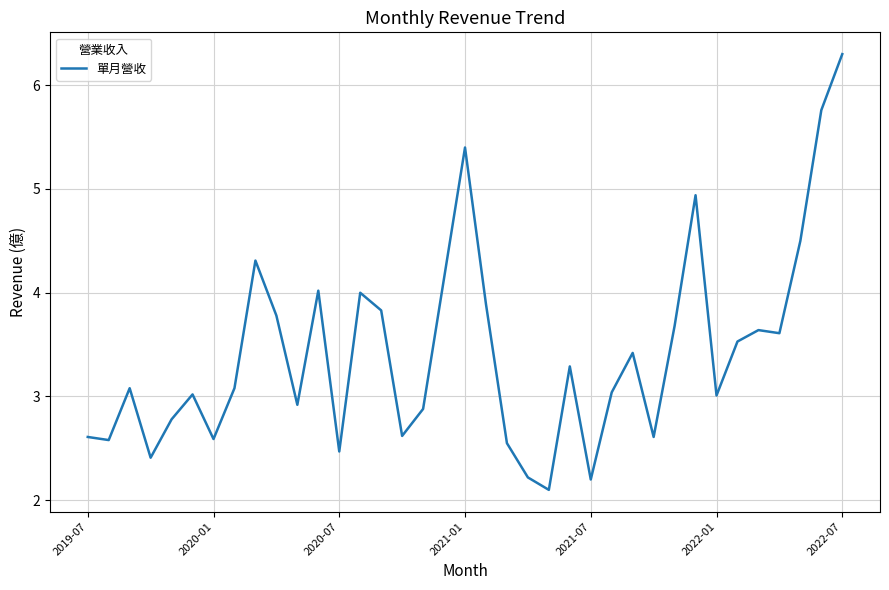

What is the maximum value shown in the chart?

6.3